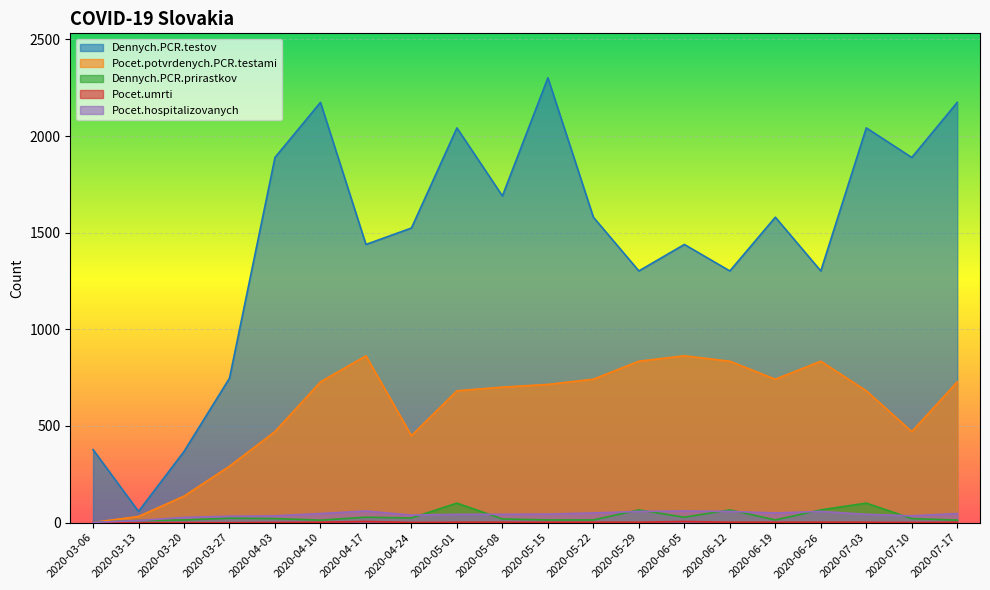

What is the label of the 18th point from the left?

2020-07-03